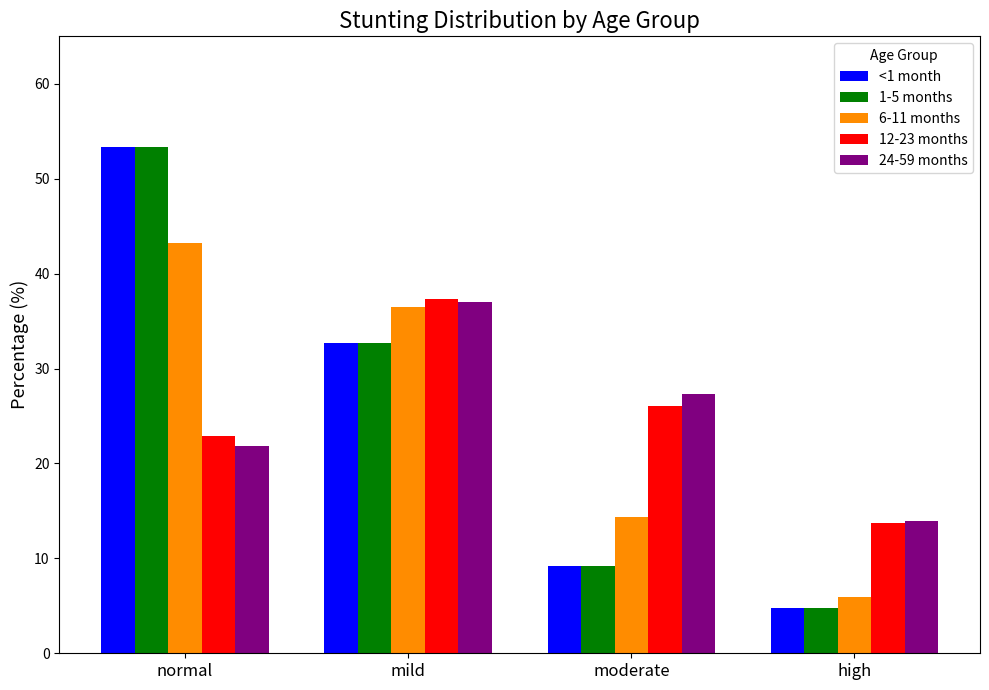

At which label does 12-23 months reach its minimum?

high